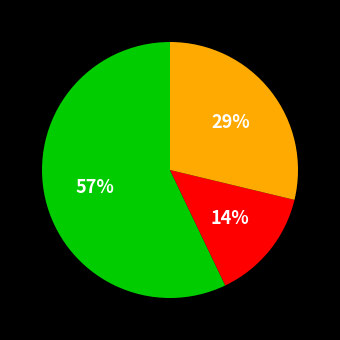

Count the number of slices in the pie.

3